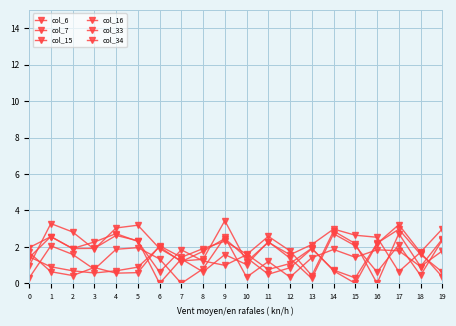

How many categories are shown in the chart?

20